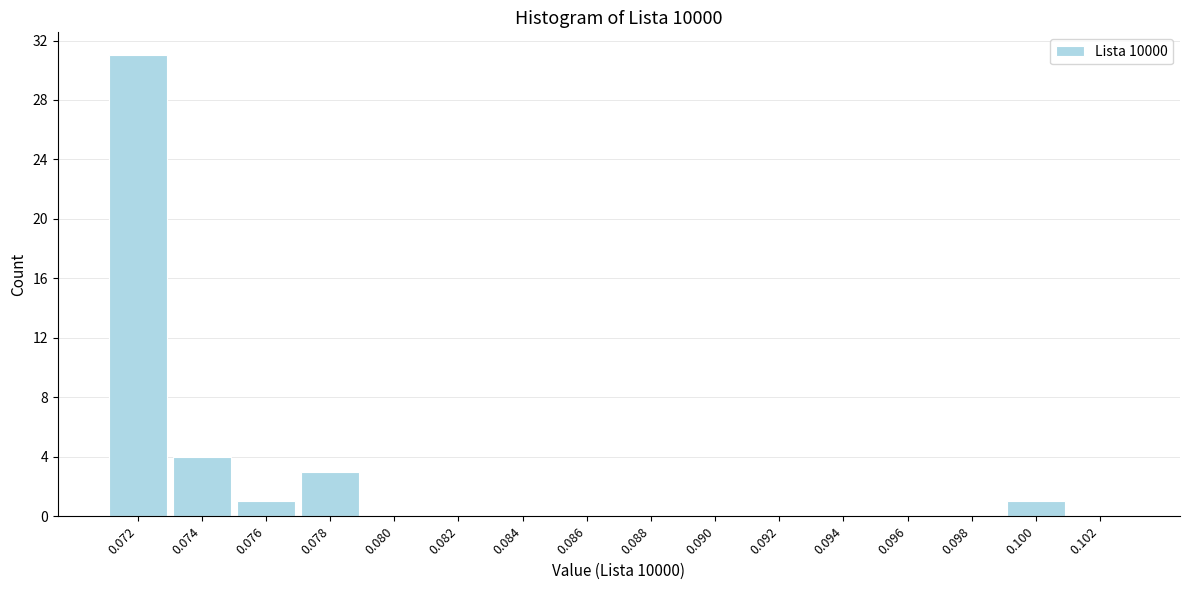

Reading left to right, extract all data points from this chart.

0.072=31	0.074=4	0.076=1	0.078=3	0.080=0	0.082=0	0.084=0	0.086=0	0.088=0	0.090=0	0.092=0	0.094=0	0.096=0	0.098=0	0.100=1	0.102=0